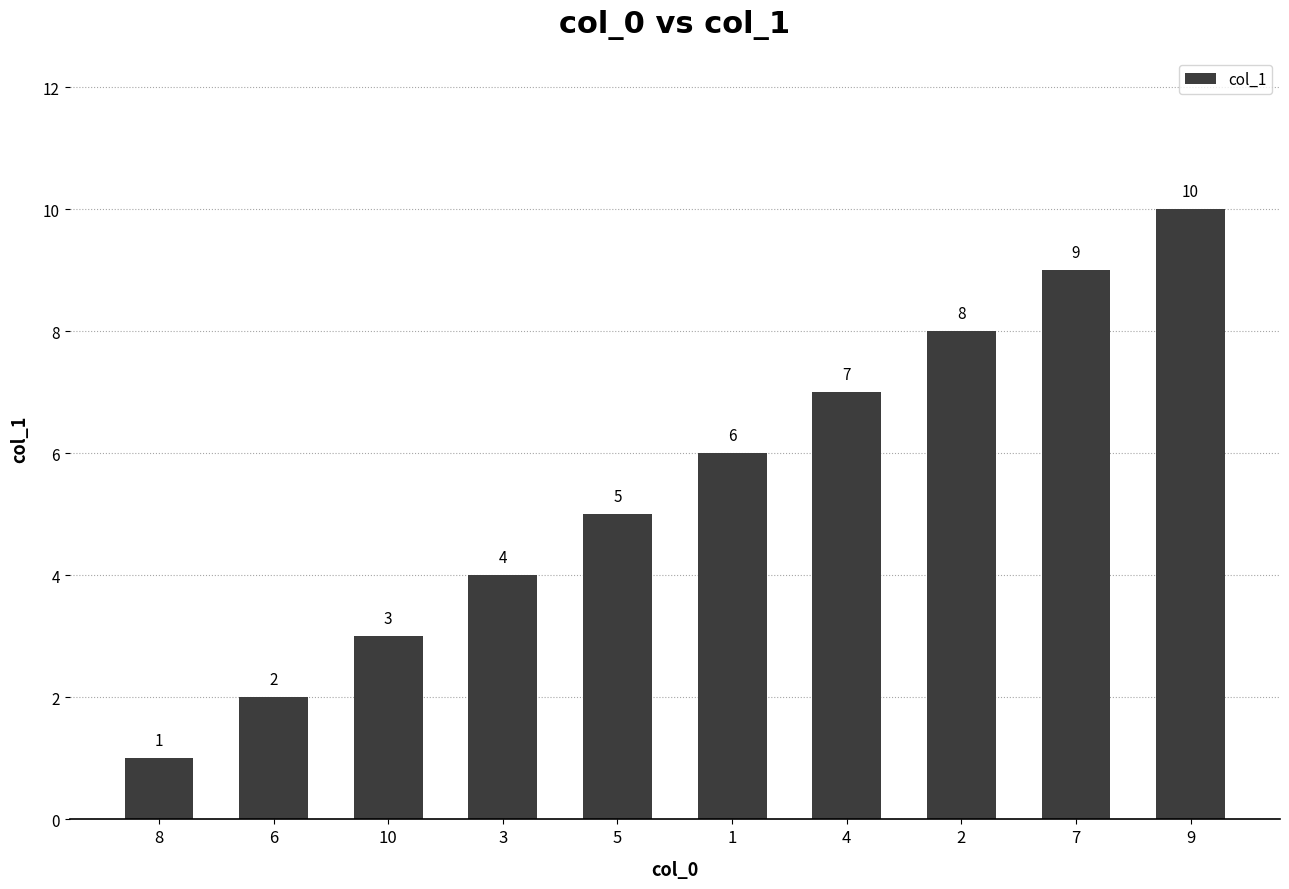

Are the bars grouped side by side (vs. stacked)?

No